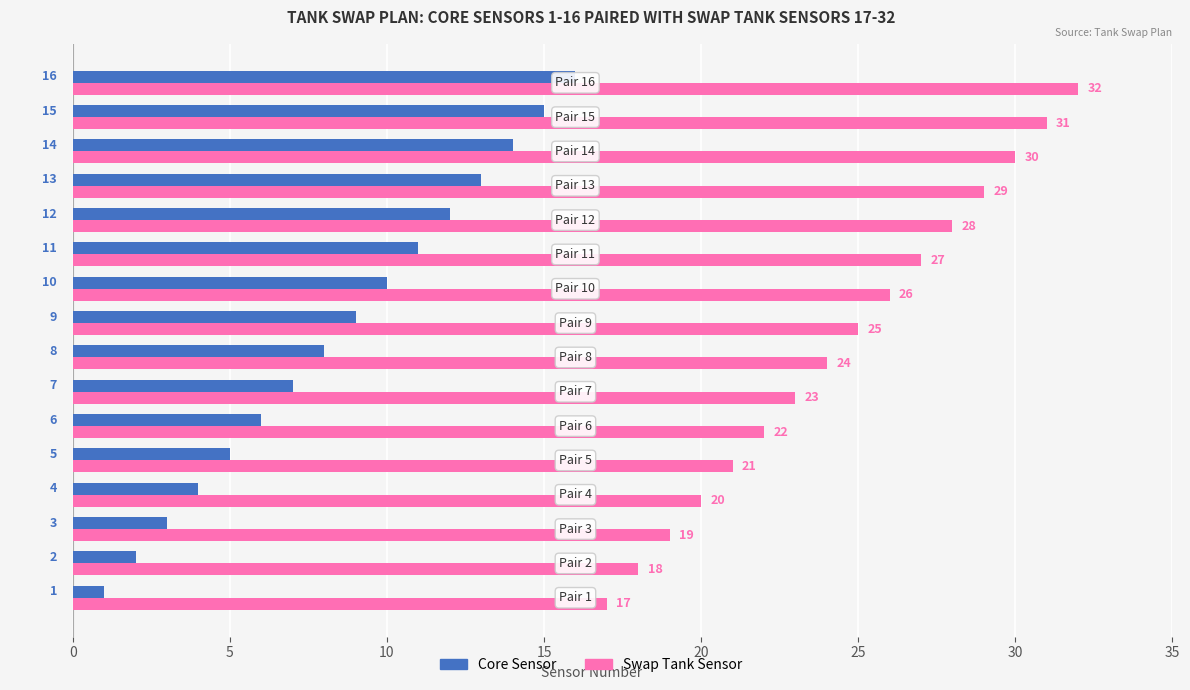

How many data points in Core Sensor are less than 9?

8